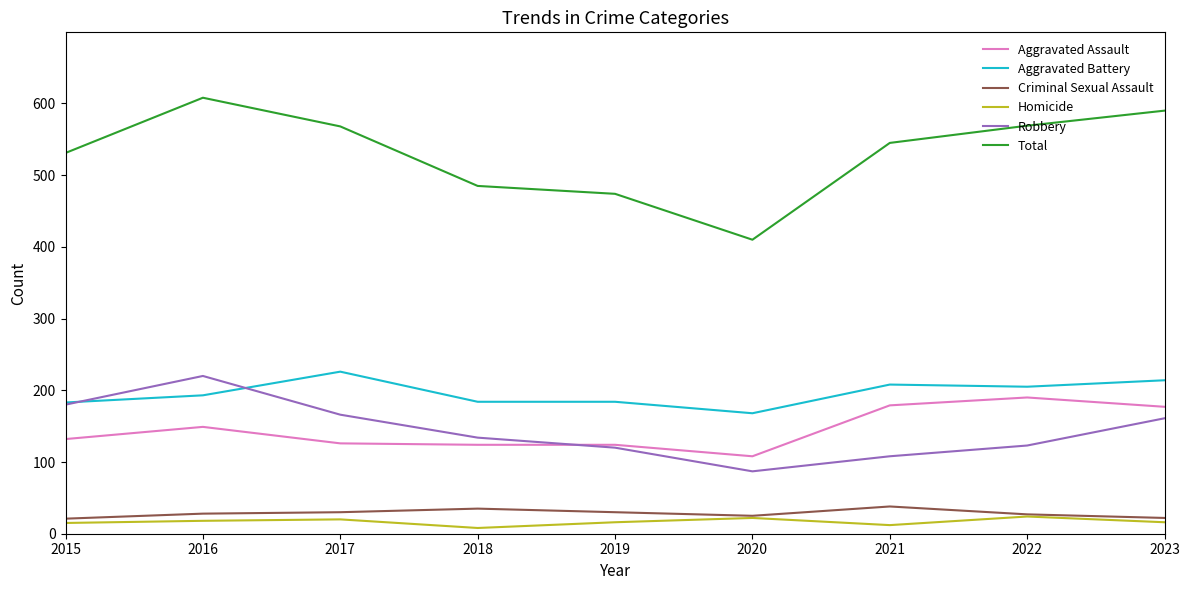

Is the value of Aggravated Assault at 2018 greater than the value of Aggravated Battery at 2019?

No